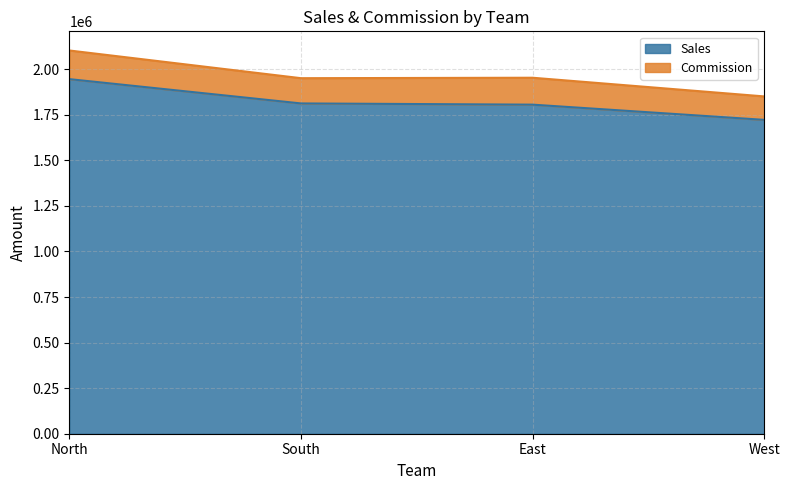

How many lines are shown in the chart?

2